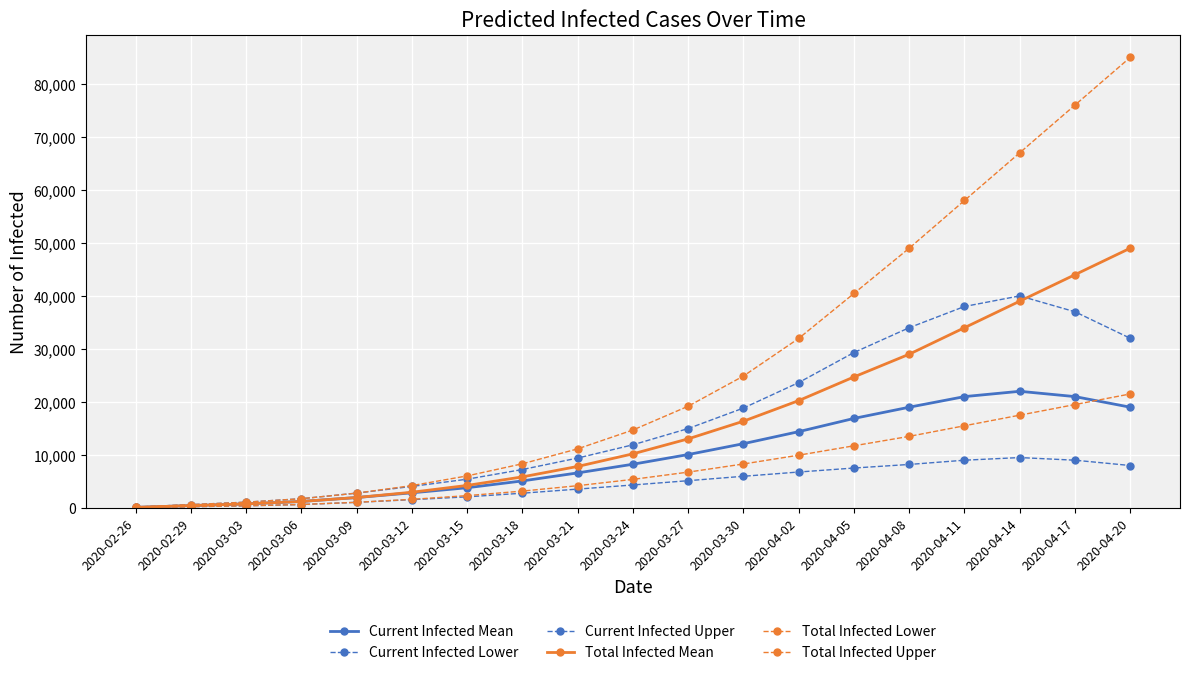

Which series has the largest range (max minus min)?

Total Infected Upper